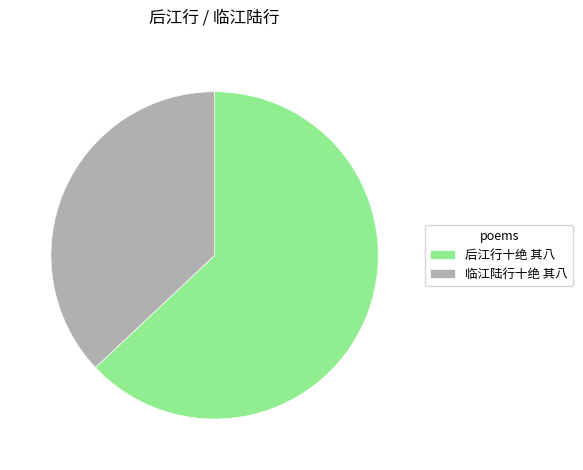

Does 后江行十绝 其八 account for over 50% of the chart?

Yes